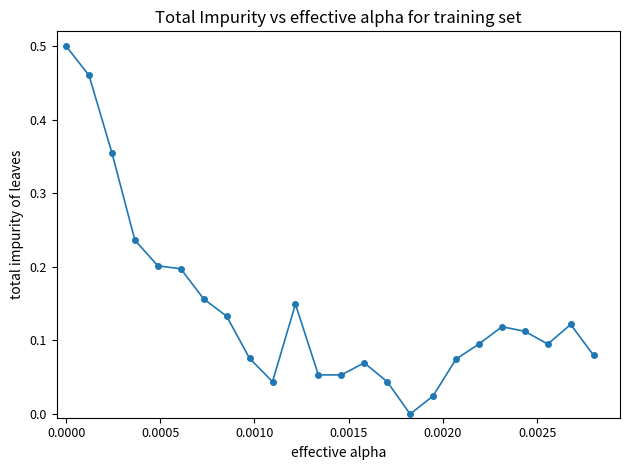

What is the sum of all values?

3.4